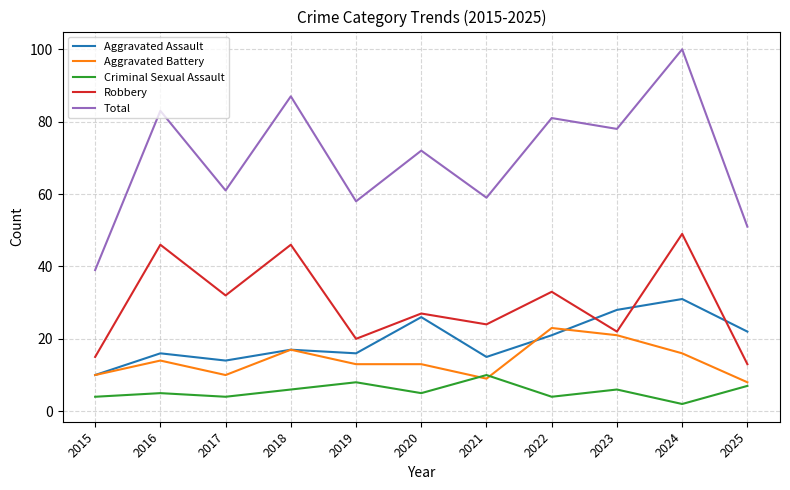

Is it true that Criminal Sexual Assault equals 6 at 2023?

True